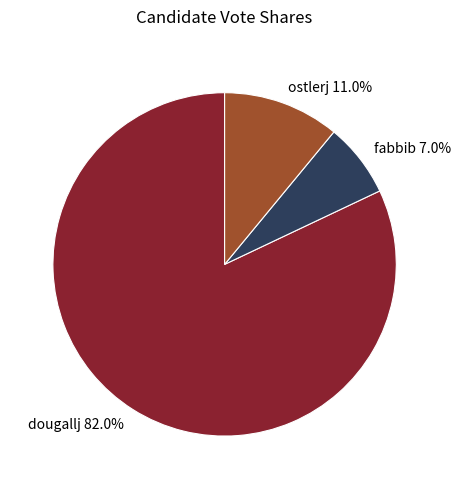

Is it true that ostlerj is 11% of the pie?

True